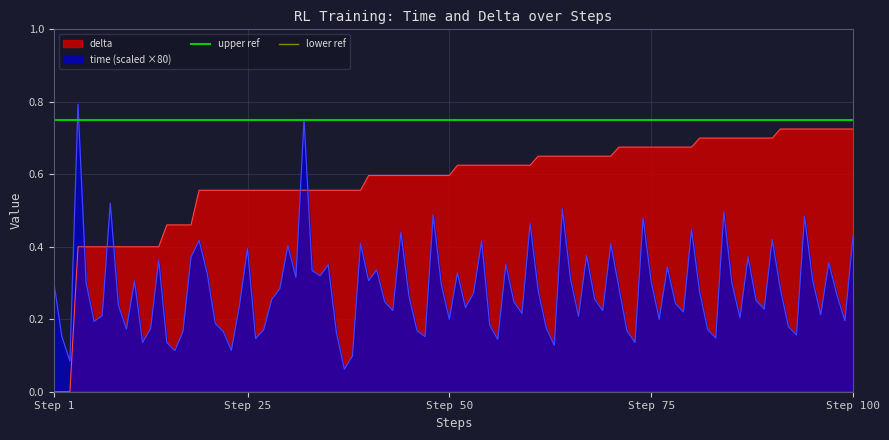

Which series ends up on top after the final intersection of delta and time (scaled ×80)?

delta